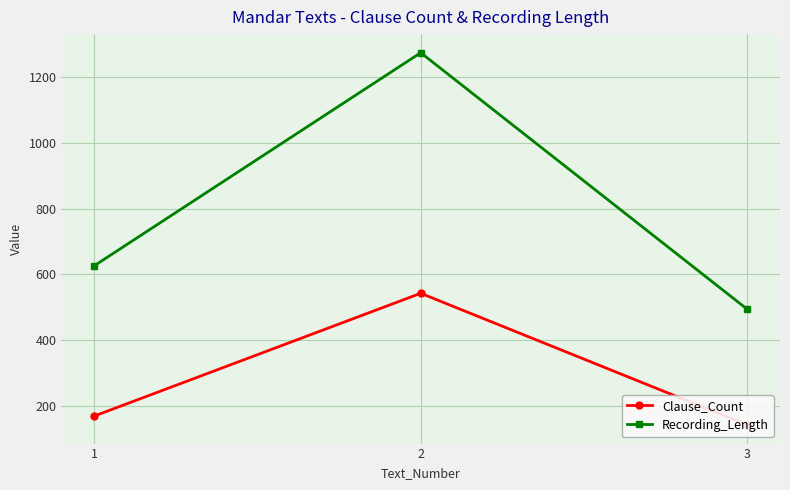

What is the value of the Recording_Length point at the 2nd from the left?

1274.6